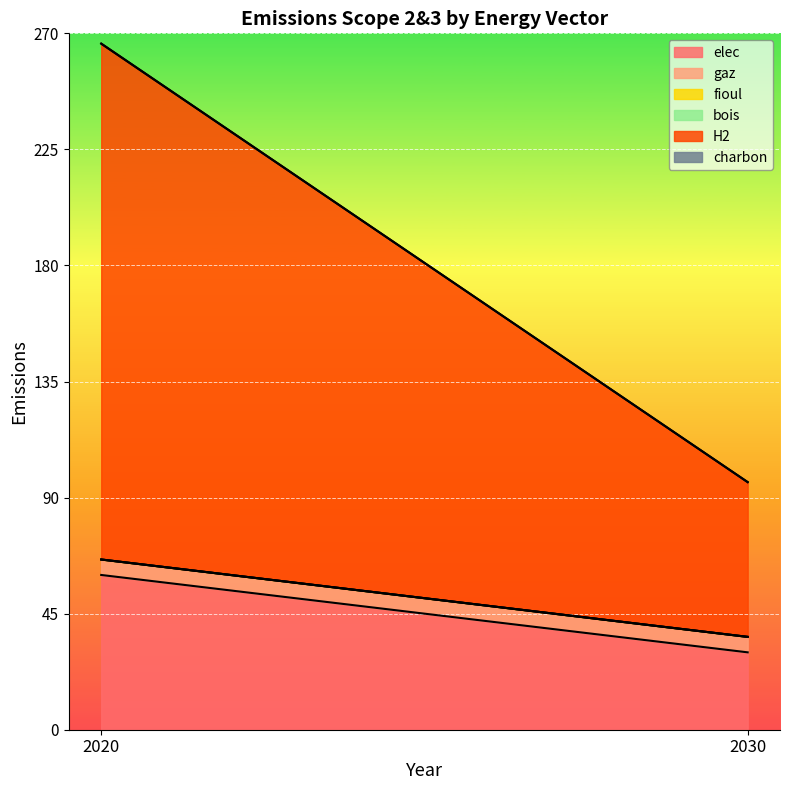

Is it true that fioul equals 0 at 2020?

True